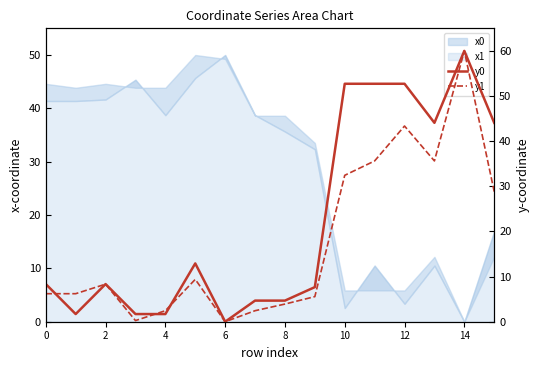

How many lines are shown in the chart?

2